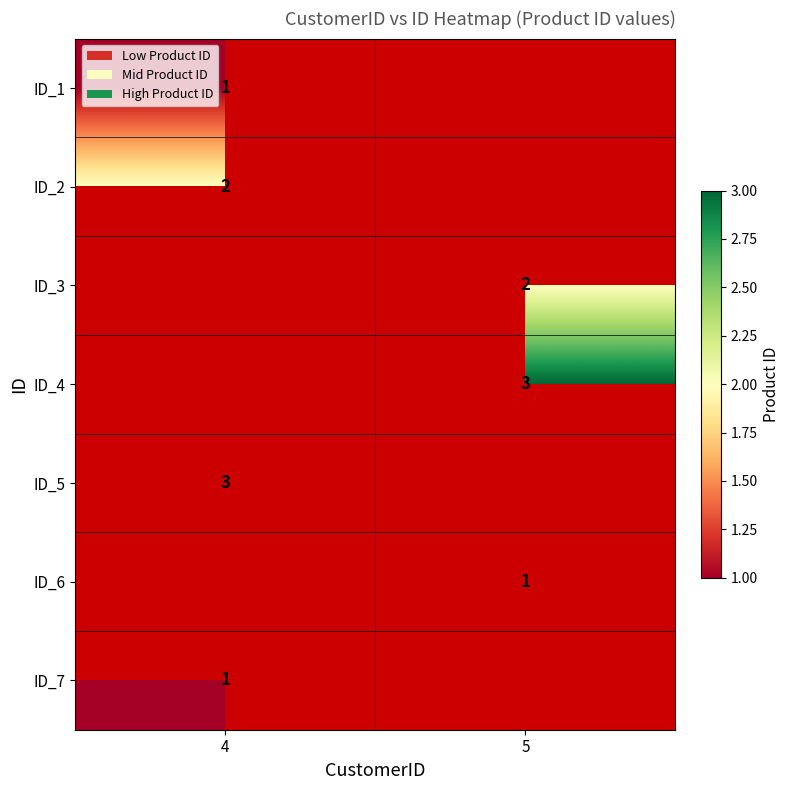

Is it true that ID_5 equals 3 at 4?

True